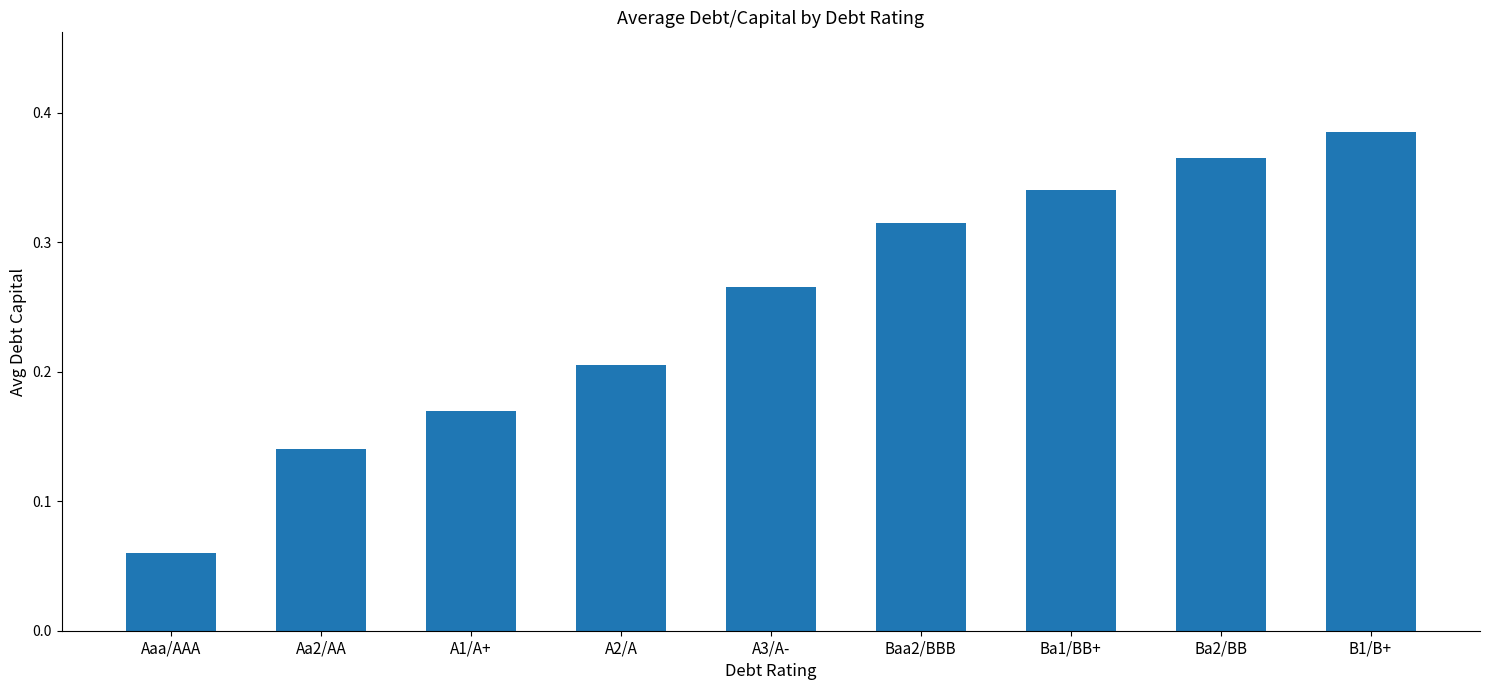

What is the change in value from Aaa/AAA to A3/A-?

+0.2